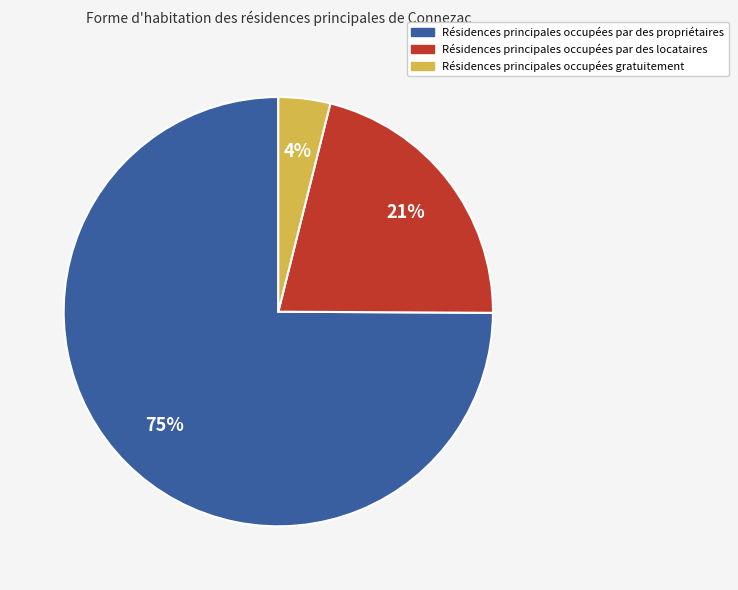

Is there any slice that represents more than half of the pie?

Yes